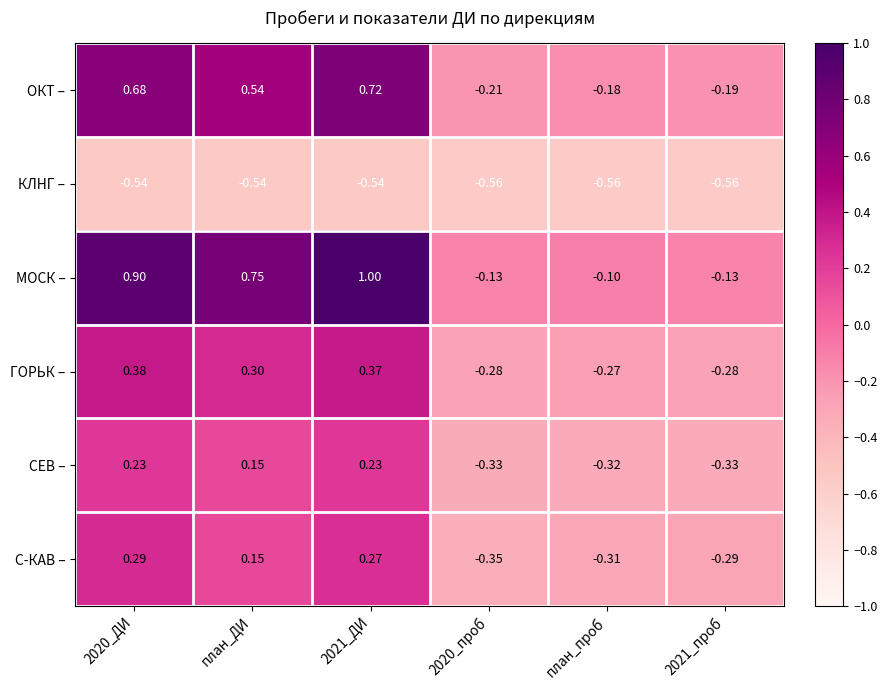

At how many categories does at least one series exceed 0?

3